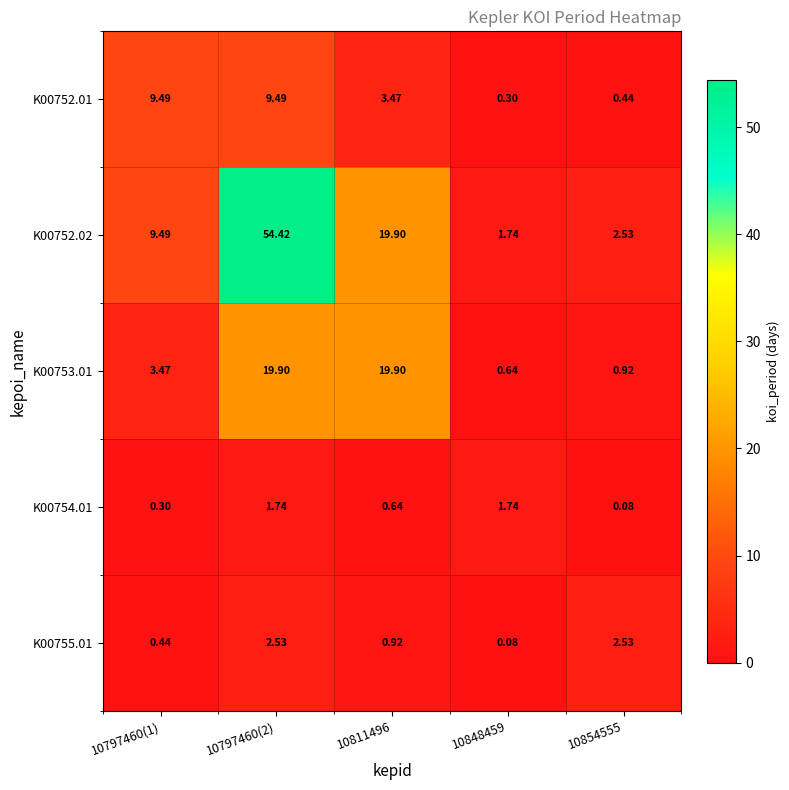

Is the value of K00754.01 at 10848459 greater than the value of K00753.01 at 10797460(1)?

No